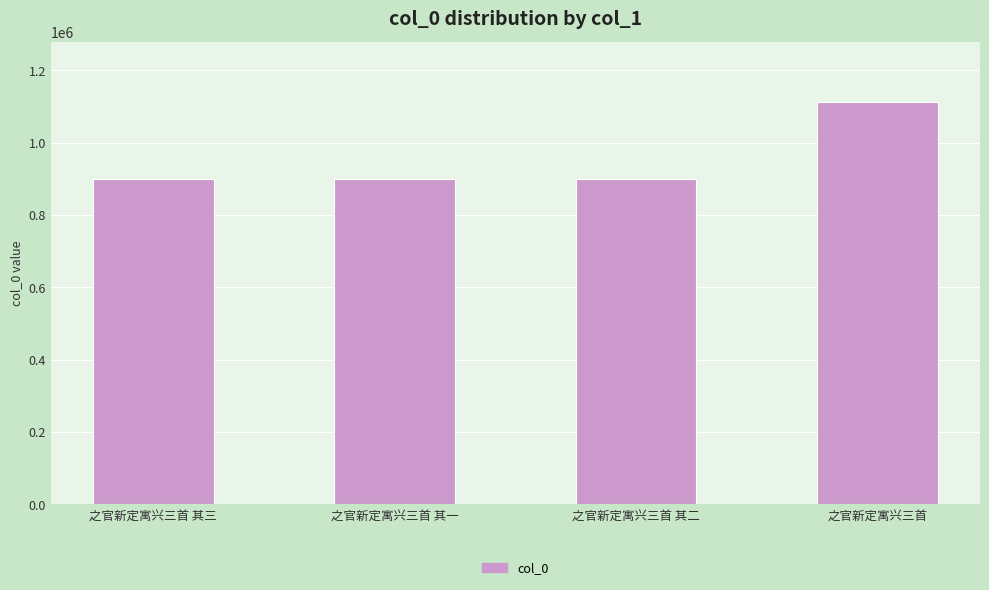

Read the value at 之官新定寓兴三首 其一.

898480